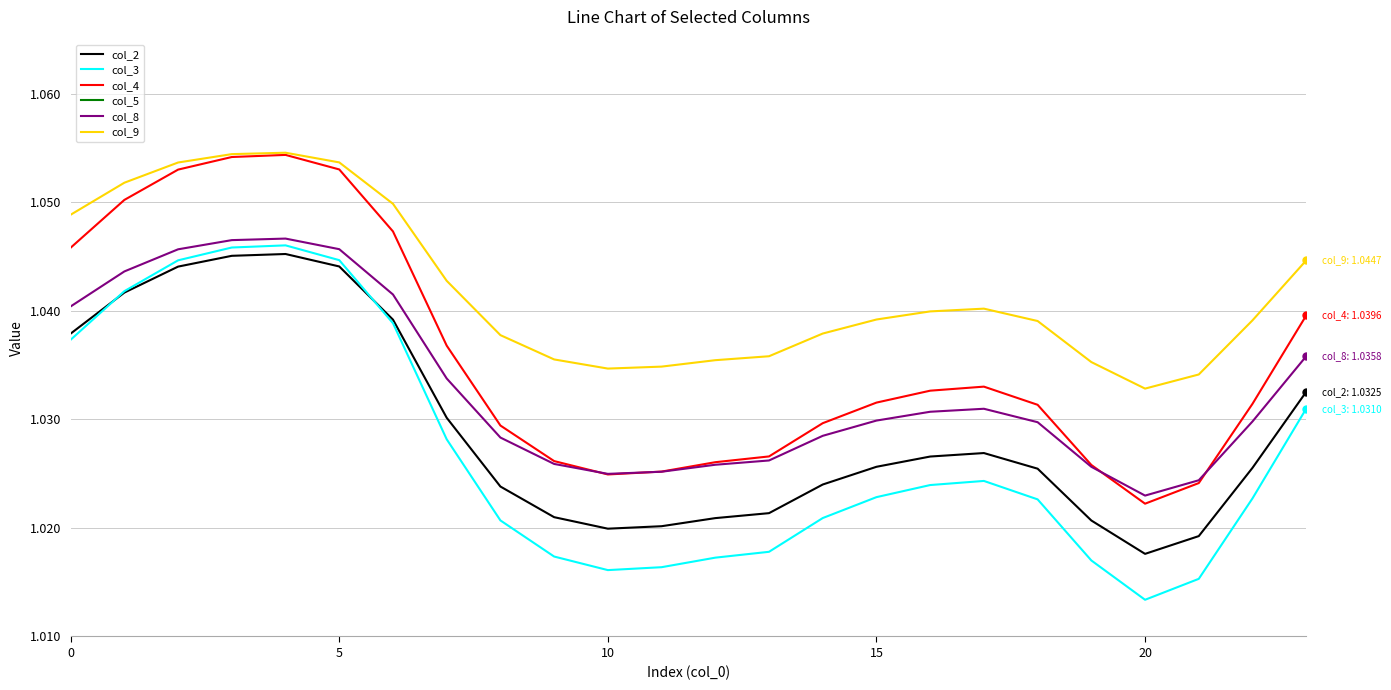

Which series has the largest total across all categories?

col_9